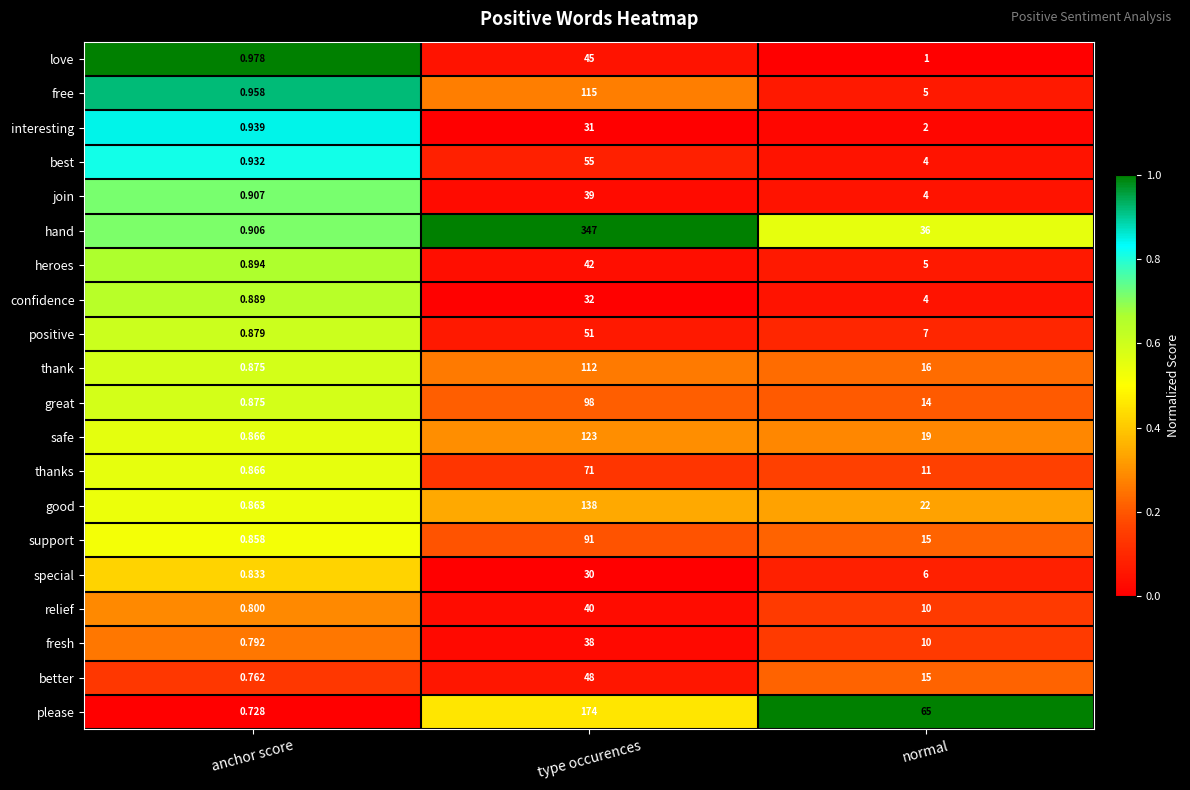

Which series has the largest total across all categories?

hand